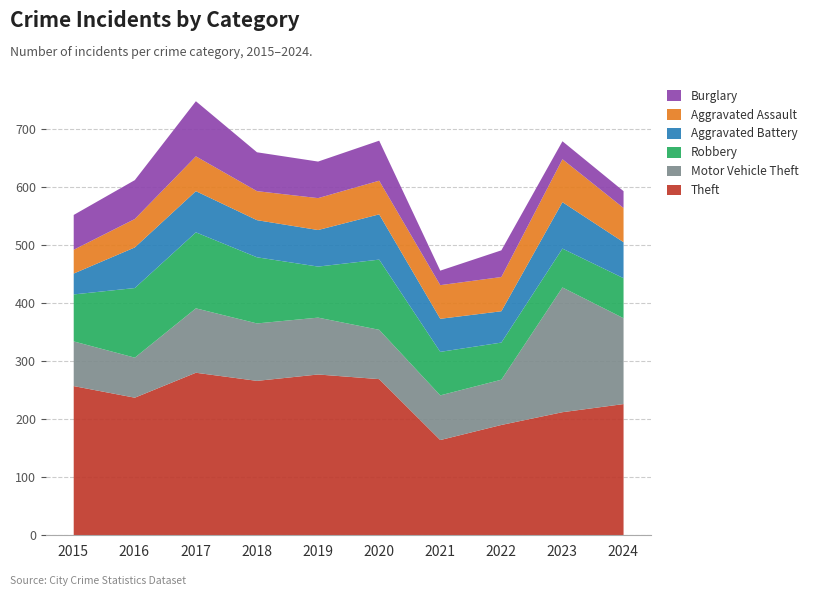

At which category does Burglary reach its first local peak?

2017